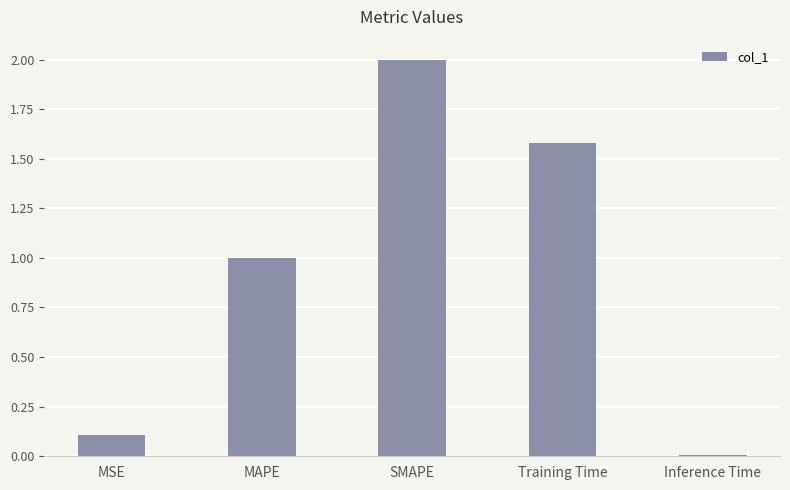

Rank the categories by value from lowest to highest.

Inference Time, MSE, MAPE, Training Time, SMAPE